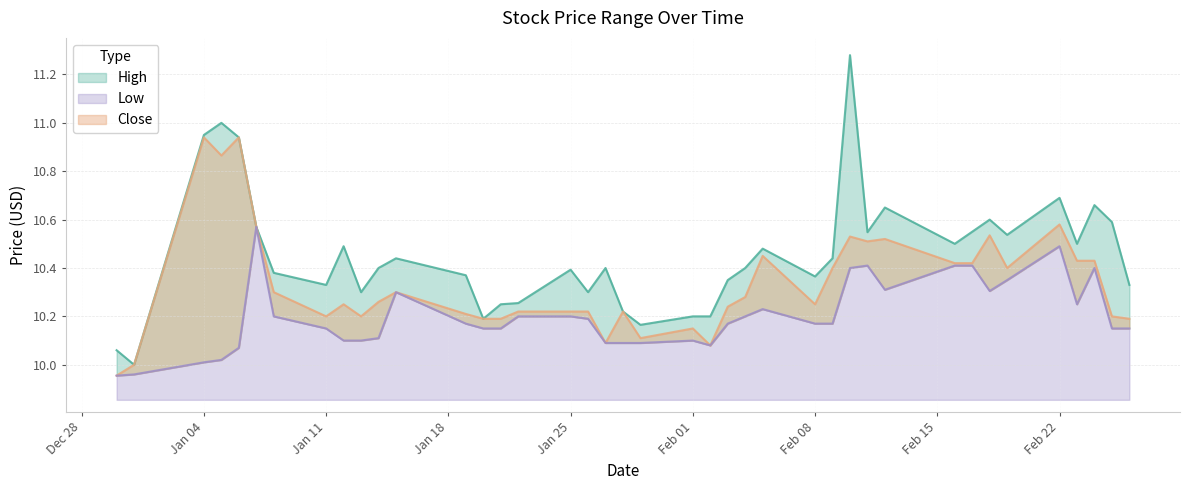

The value of Close at Feb 08 is 14.0. True or false?

False